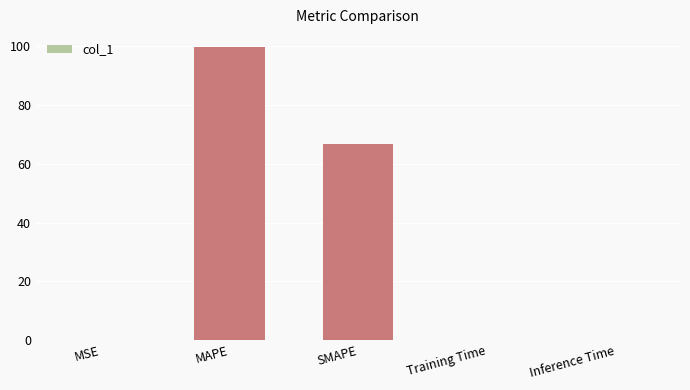

True or false: the data shows 66.6 at SMAPE.

True